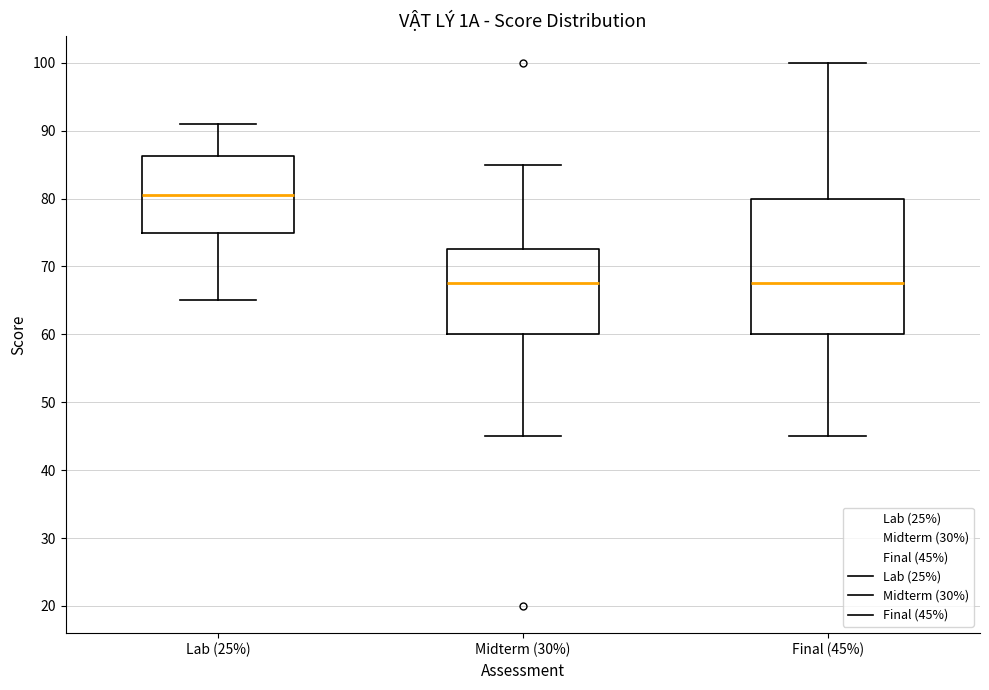

Where does the median line of the box for Midterm (30%) sit on the y-axis? The values are not printed on the chart, so give them approximately, as read against the axis.

68